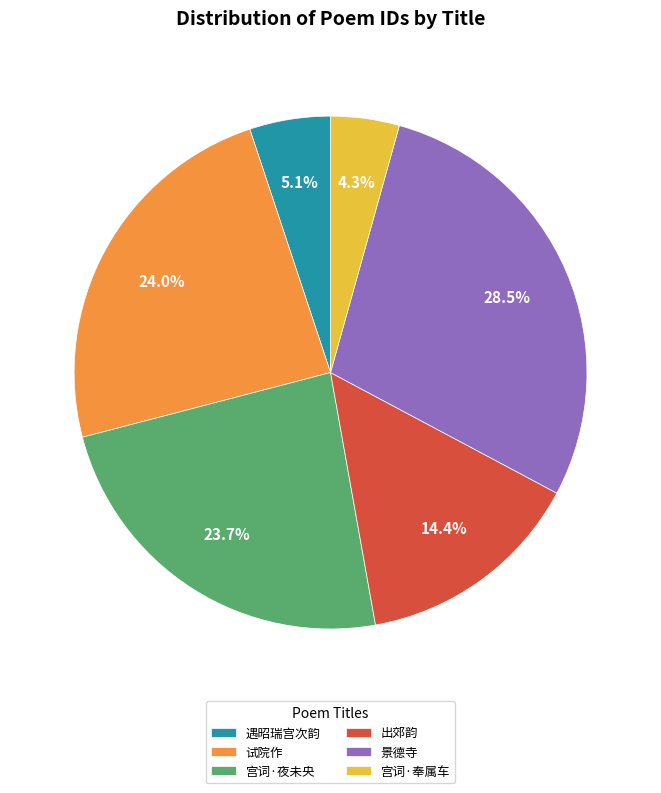

Is there any slice that represents more than half of the pie?

No